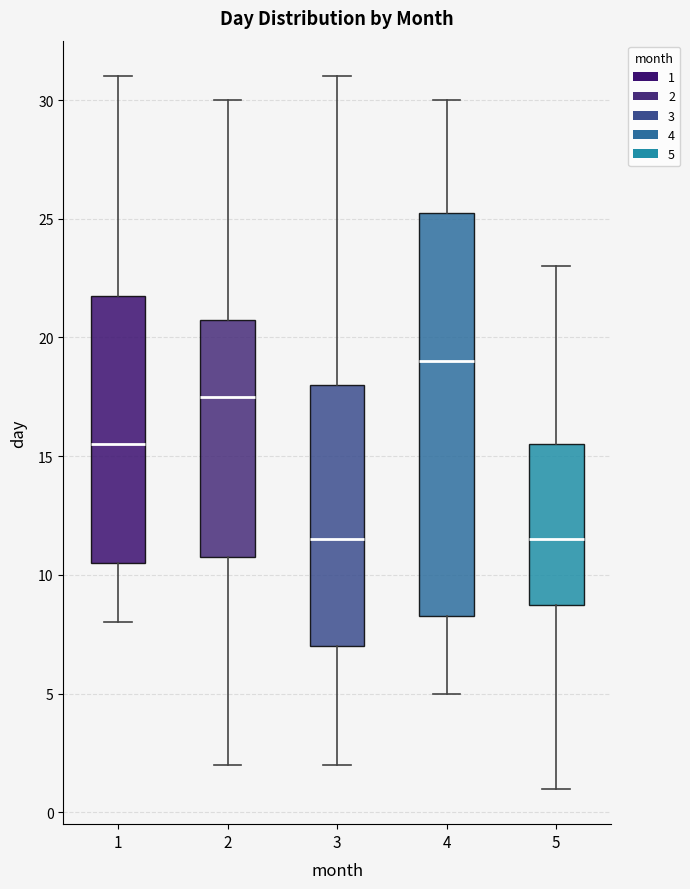

Where is the lower edge of the box at x = 3 on the y-axis? The values are not printed on the chart, so give them approximately, as read against the axis.

7.0